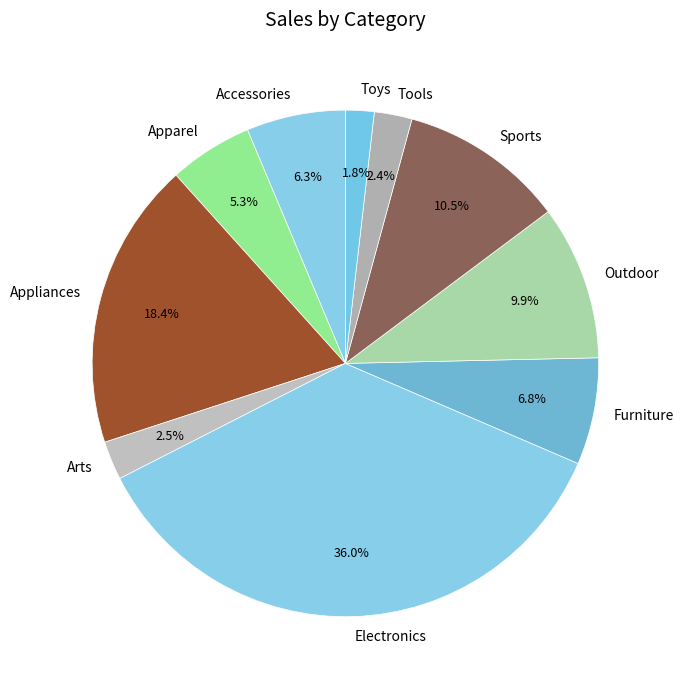

Between Outdoor and Accessories, which is larger?

Outdoor